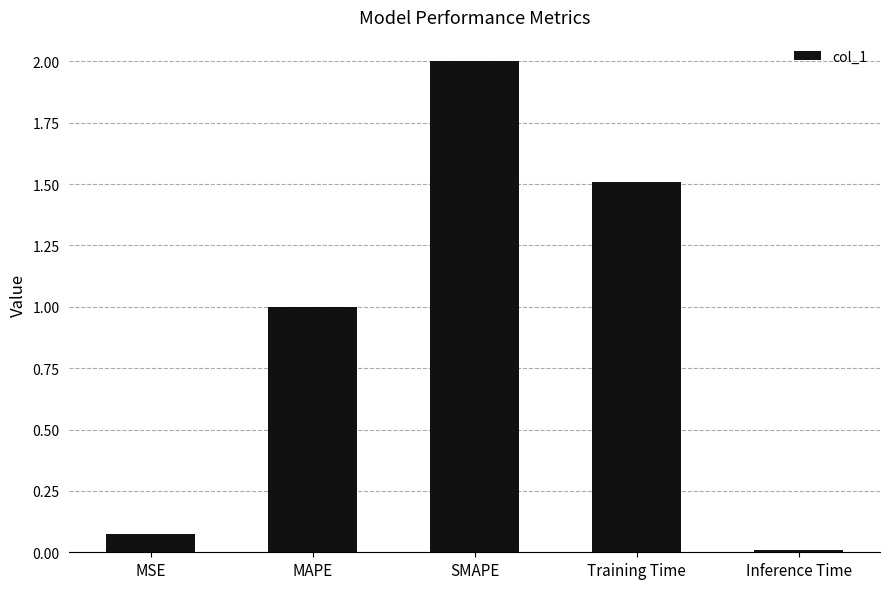

What is the label of the 4th bar from the right?

MAPE